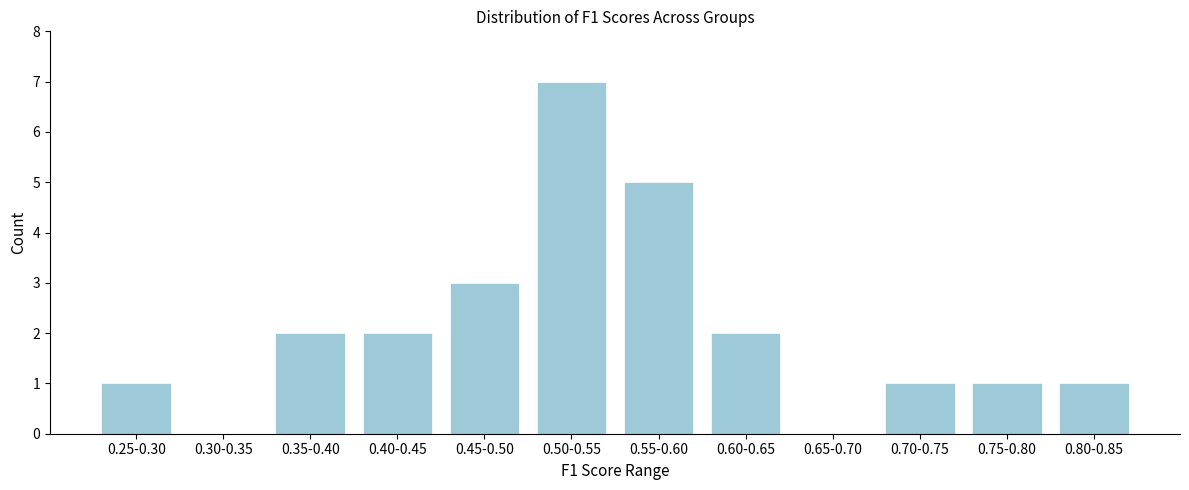

Reading left to right, transcribe all the data shown in this chart.

0.25-0.30=1	0.30-0.35=0	0.35-0.40=2	0.40-0.45=2	0.45-0.50=3	0.50-0.55=7	0.55-0.60=5	0.60-0.65=2	0.65-0.70=0	0.70-0.75=1	0.75-0.80=1	0.80-0.85=1